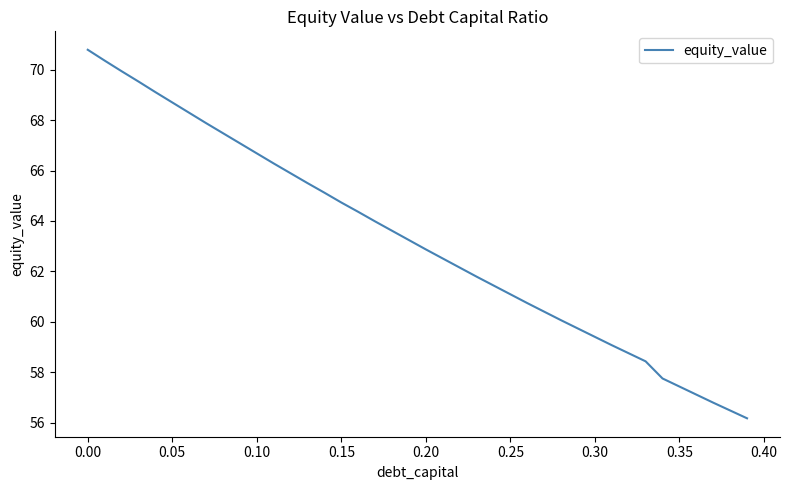

What is the maximum value shown in the chart?

70.8